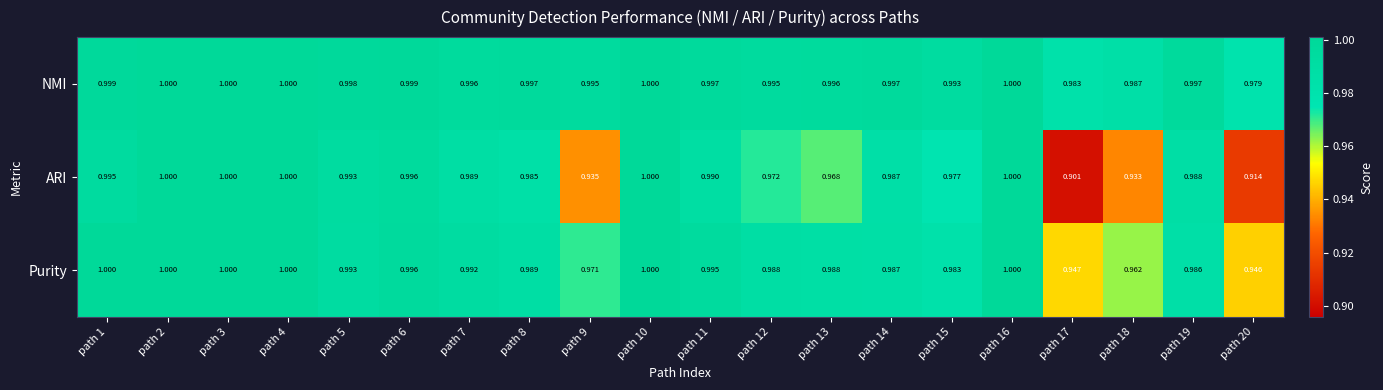

Rank the series at path 12 from lowest to highest value.

ARI, Purity, NMI